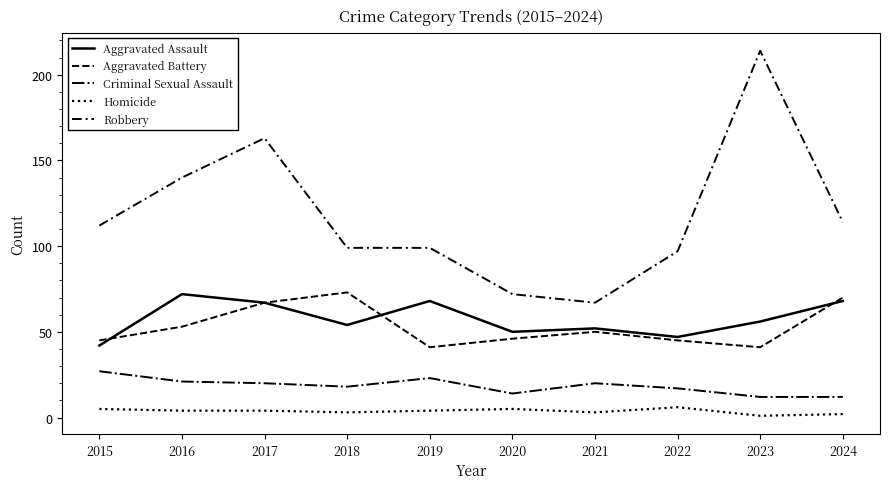

At which label does Criminal Sexual Assault reach its peak?

2015